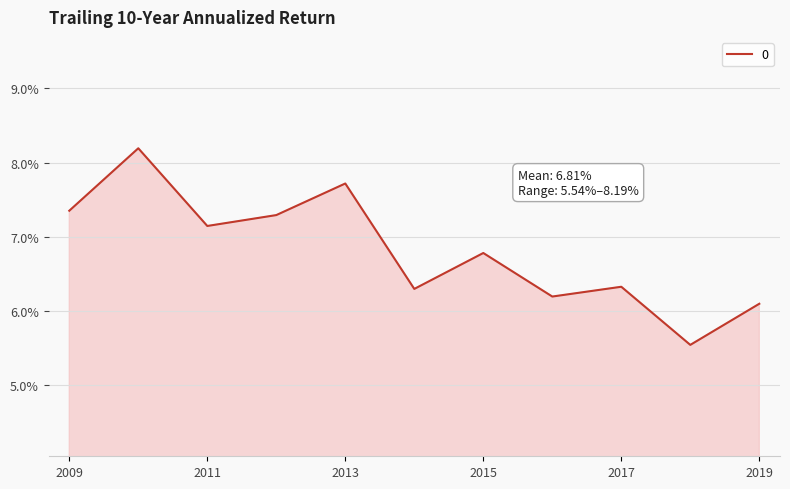

What is the minimum value shown in the chart?

5.5